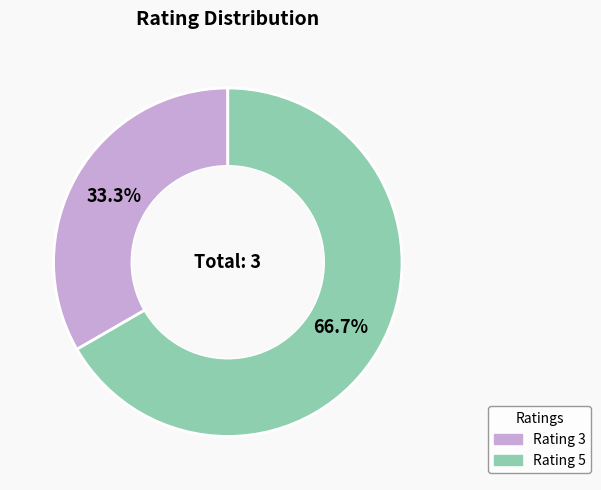

How many slices are in this pie chart?

2